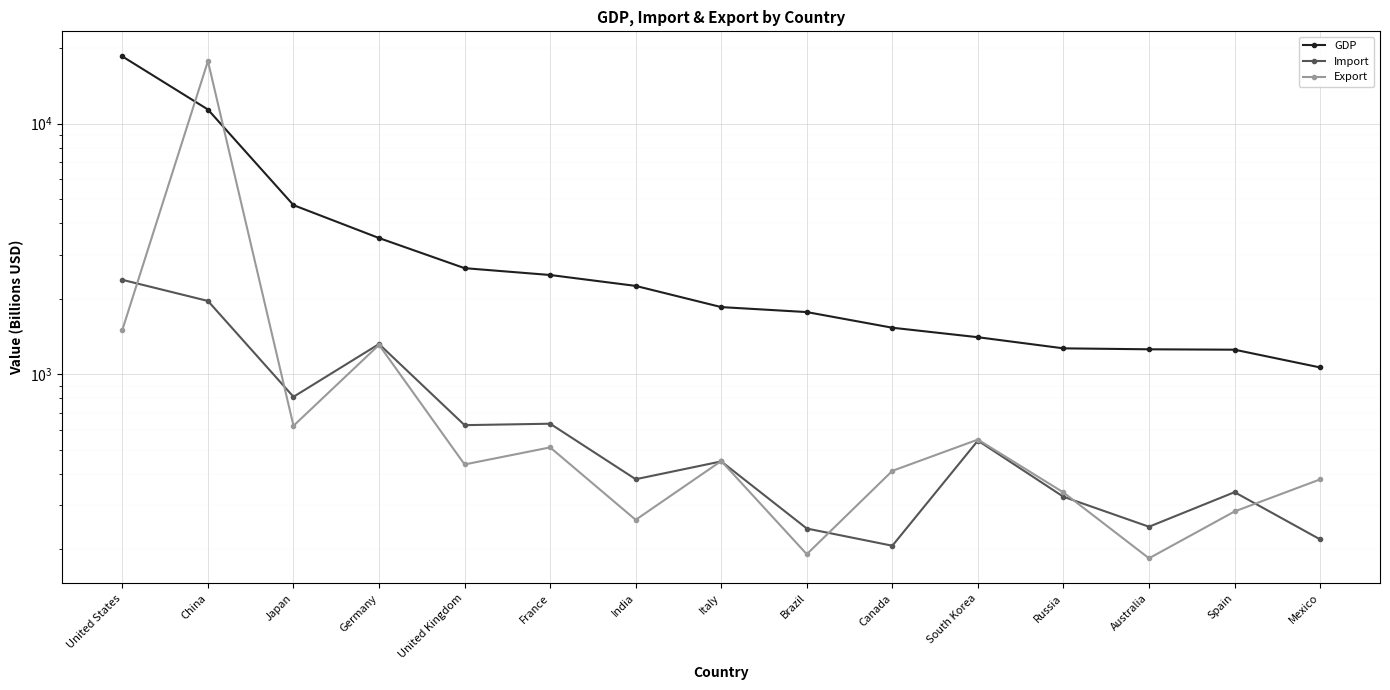

What are all the series names shown in the legend?

GDP, Import, Export